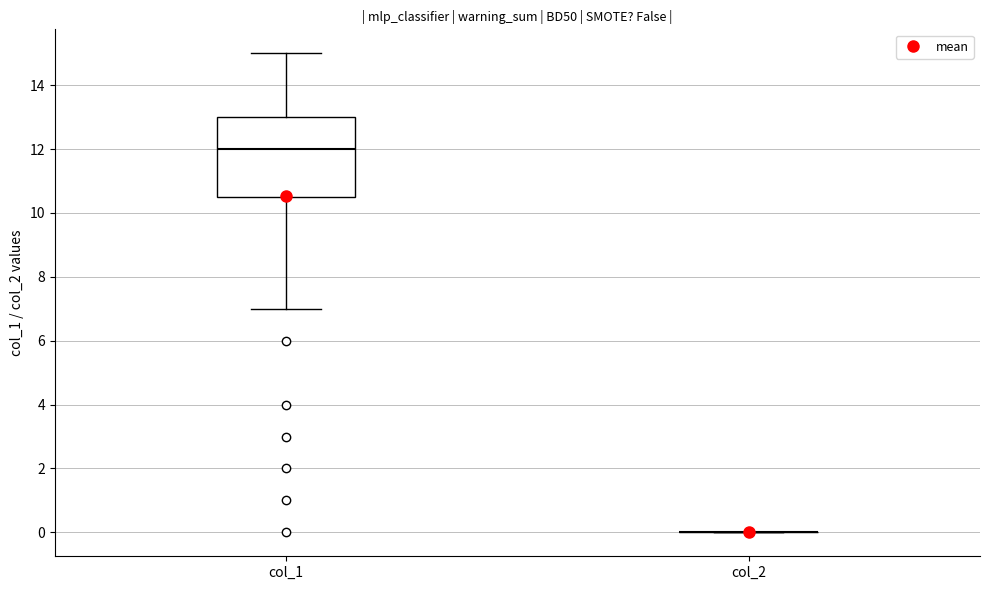

Where is the lower edge of the box for col_1 on the y-axis? The values are not printed on the chart, so give them approximately, as read against the axis.

10.6